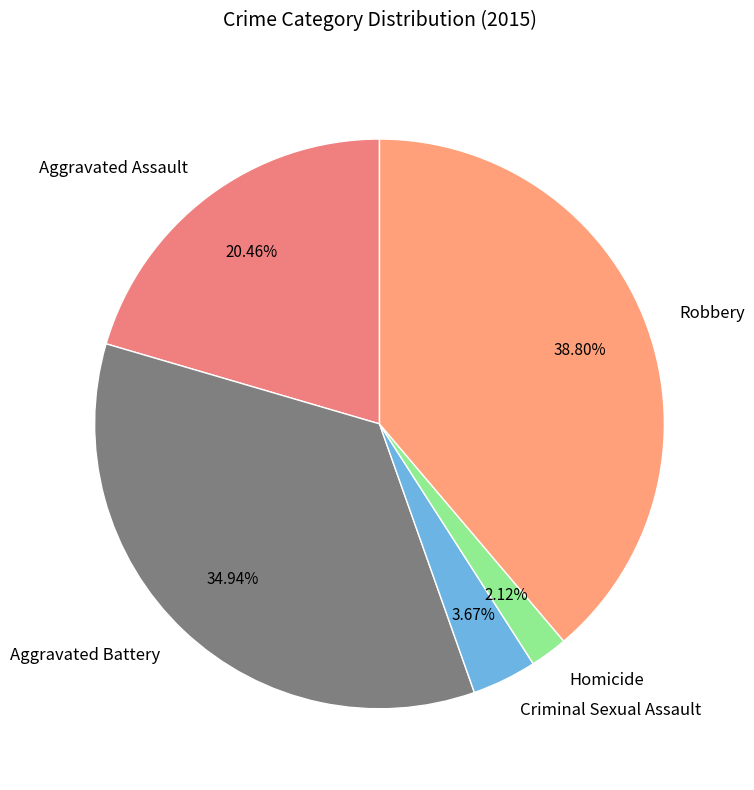

True or false: Criminal Sexual Assault accounts for 4% of the total.

True